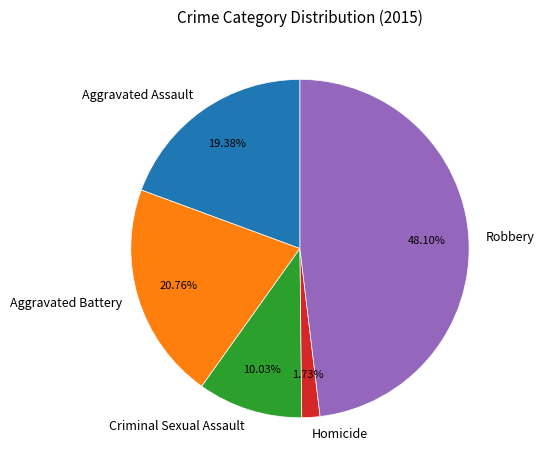

What percentage is the Criminal Sexual Assault slice, to the nearest percent?

10%